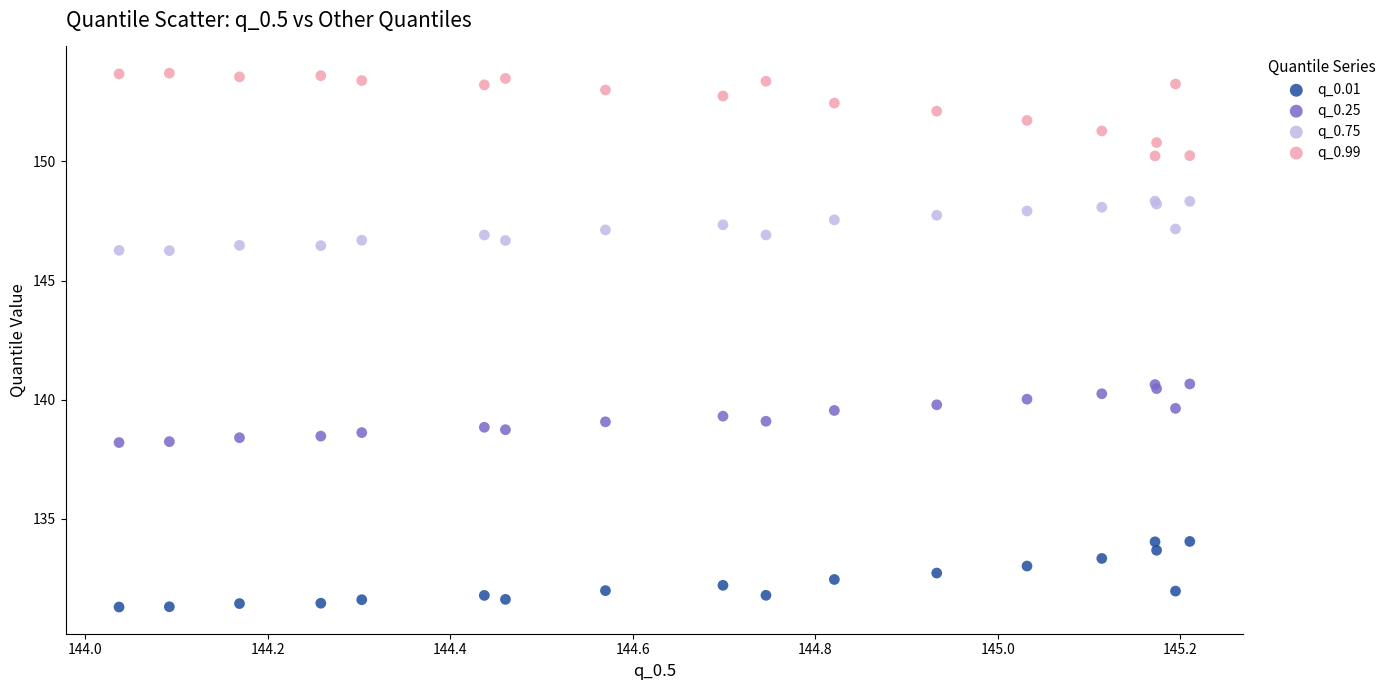

Which series contains the lowest Y value?

q_0.01